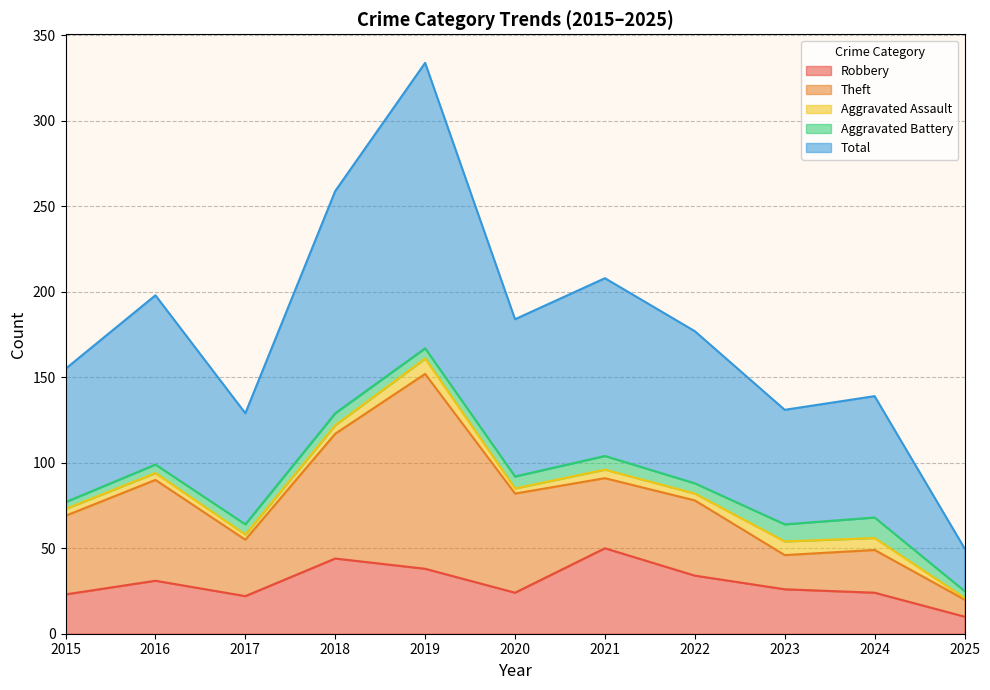

What is the value of the Aggravated Battery point at the 8th from the left?

6